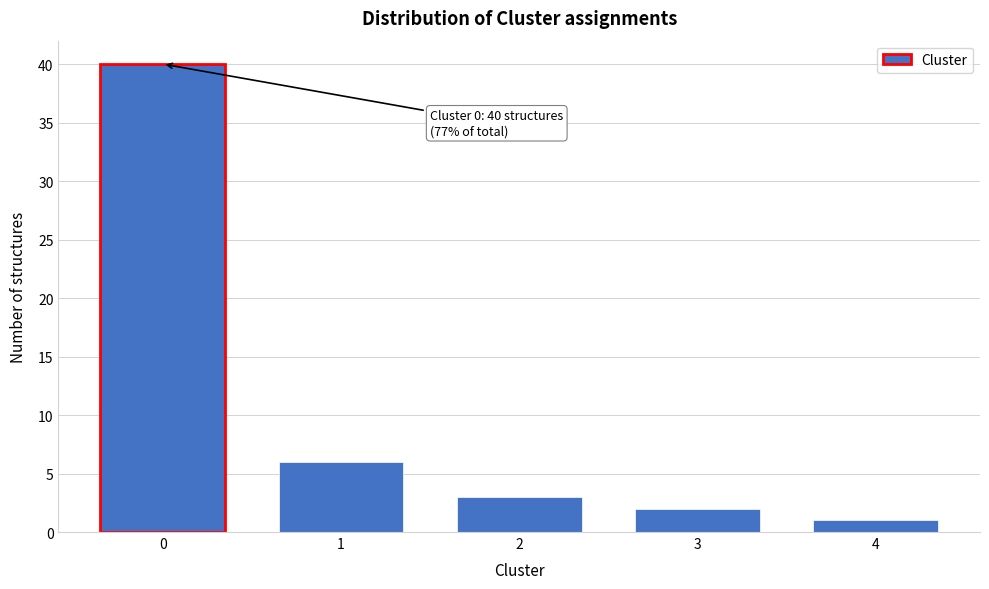

Reading right to left, extract all data points from this chart.

1	2	3	6	40